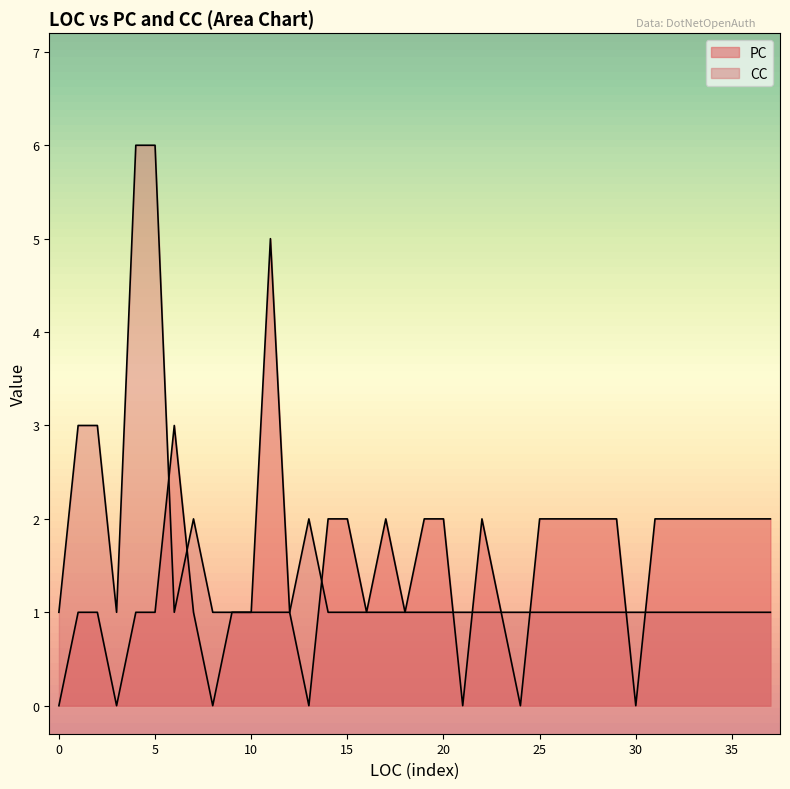

What is the difference between the maximum and second lowest values in the CC series?

5